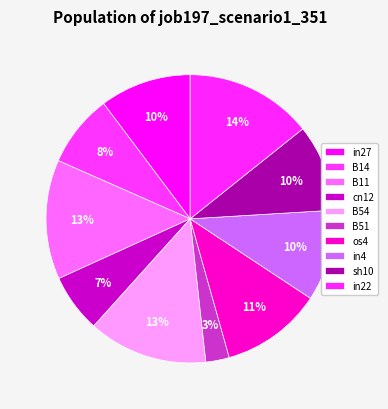

How many segments does this pie chart have?

10